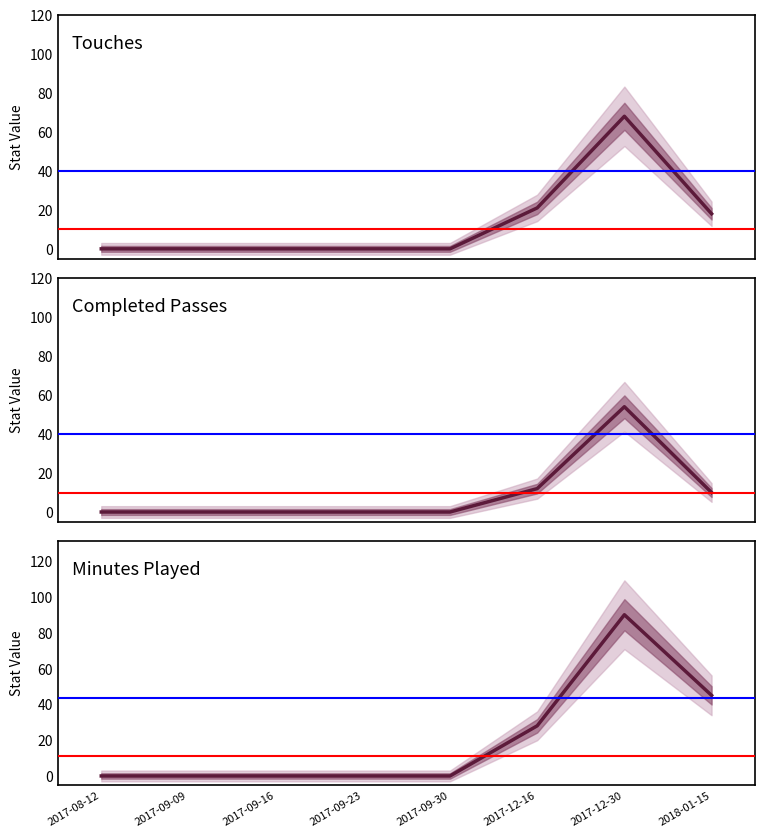

True or false: Cmp and Min cross at least once.

False